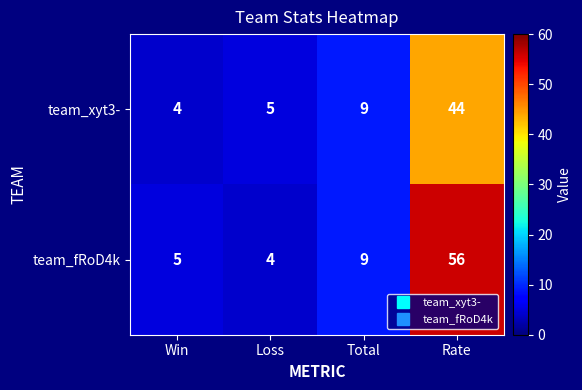

The value of team_xyt3- at Win is 1. True or false?

False